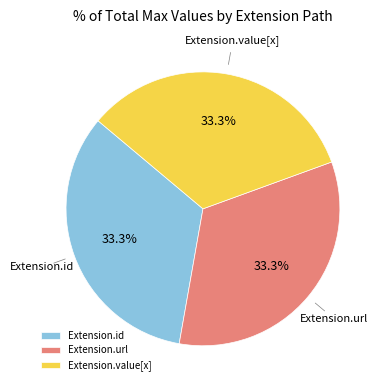

How much of the chart is everything except Extension.id?

66.7%